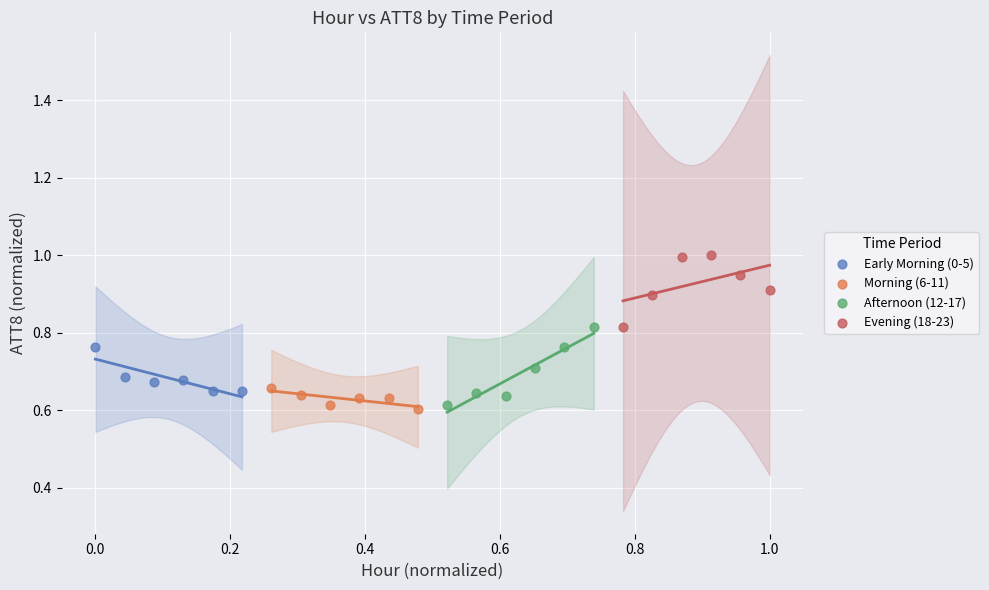

Which series has the largest Y range (max minus min)?

Afternoon (12-17)